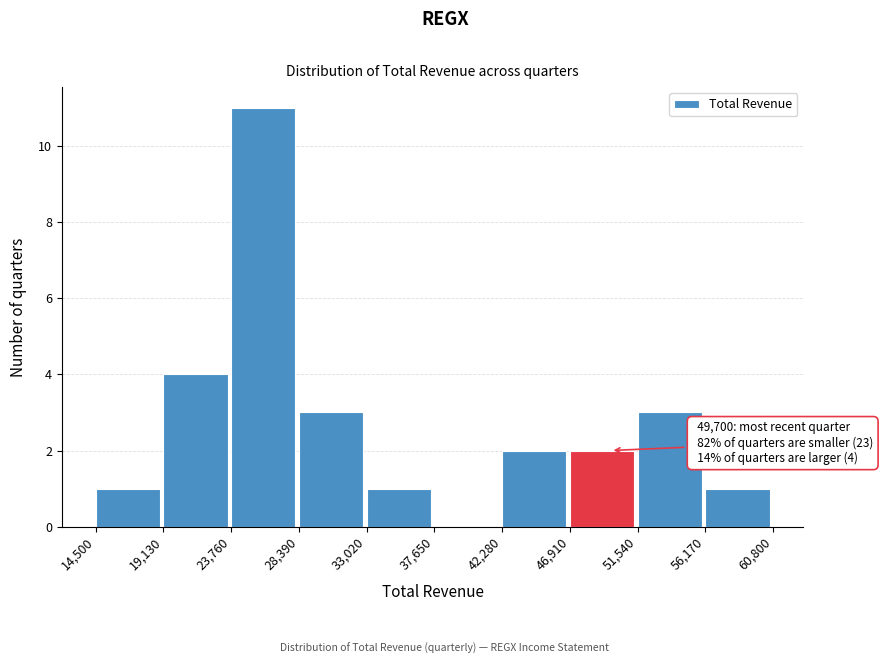

Which range on the x-axis has the tallest bar?

23,760 to 28,390